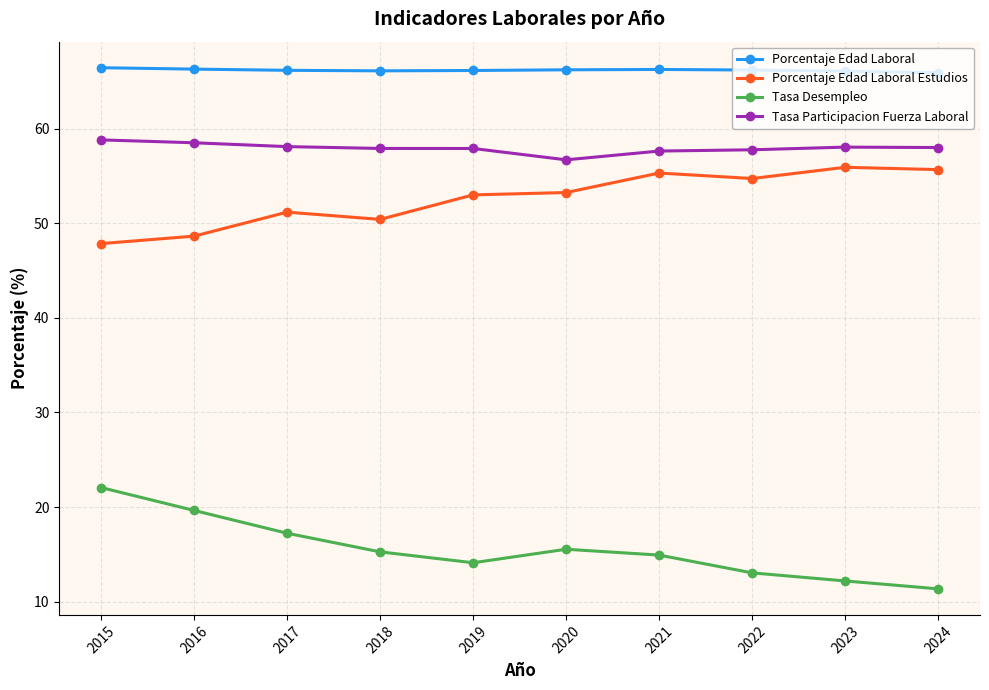

The Tasa Participacion Fuerza Laboral series shows 97.5 at 2022. True or false?

False